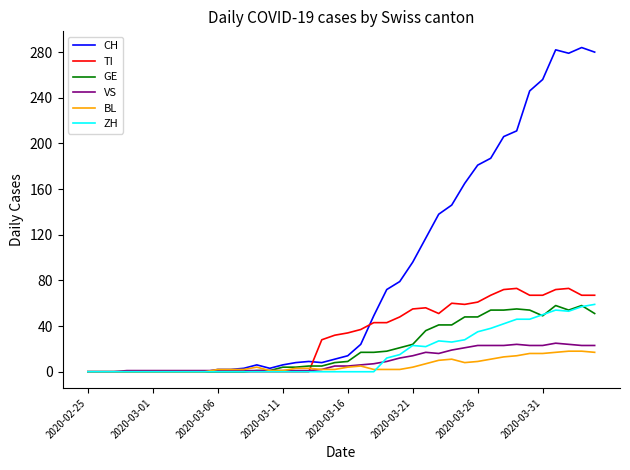

What is the maximum value for TI?

73